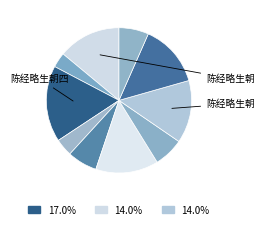

How many segments does this pie chart have?

10